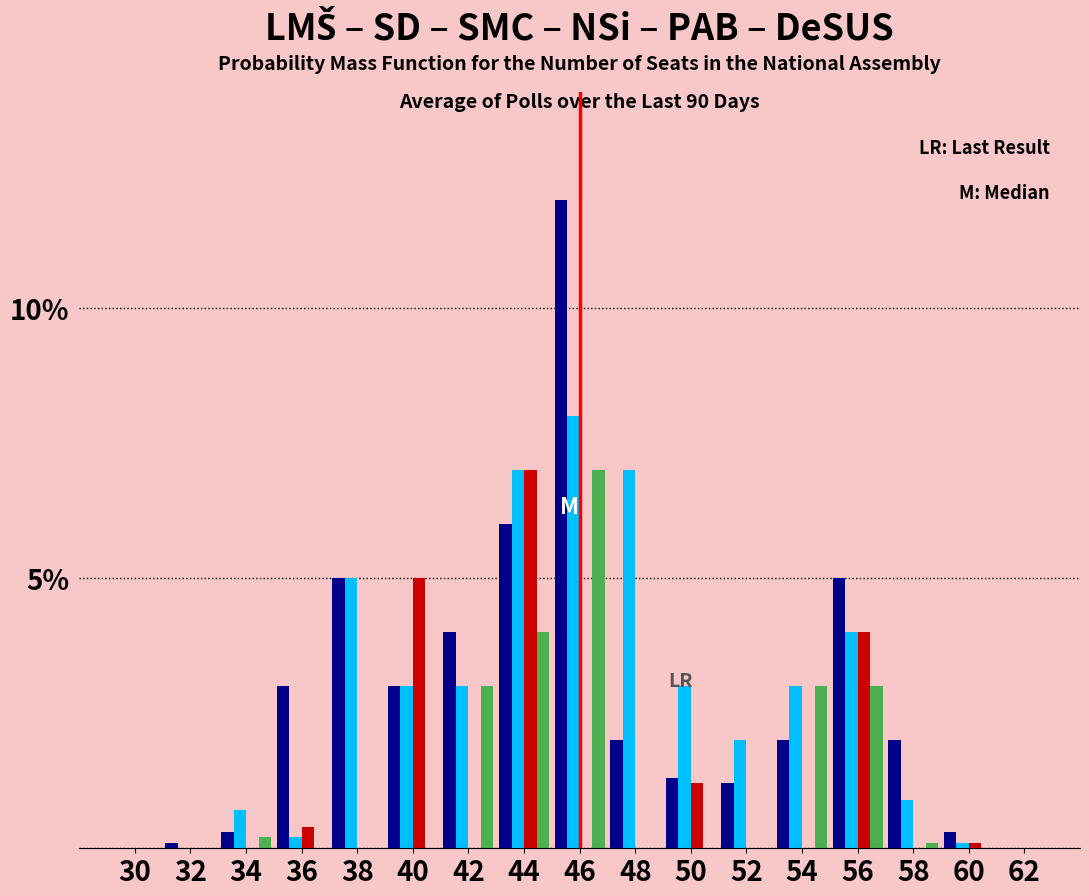

At which category is the sum across all series the highest?

46